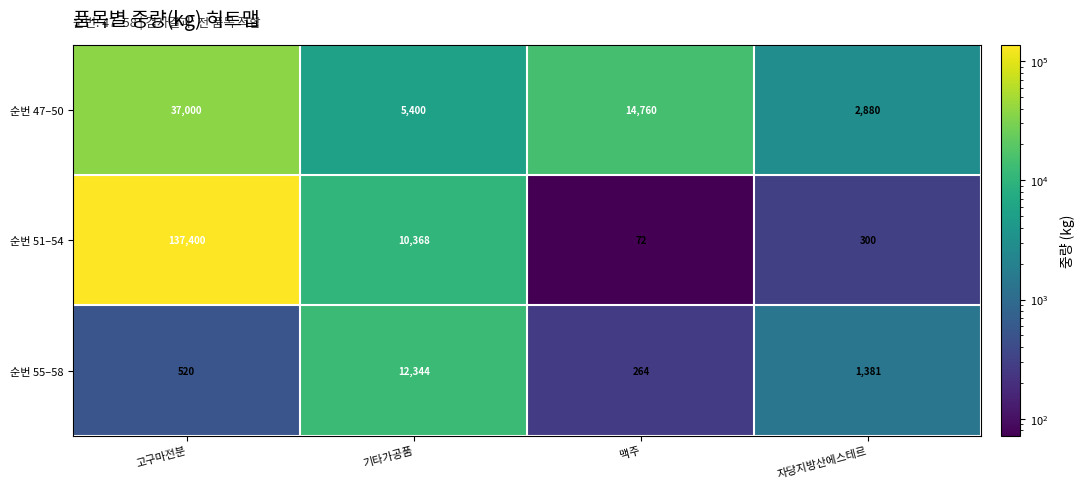

Rank the series by their maximum value, from lowest to highest.

순번 55–58, 순번 47–50, 순번 51–54